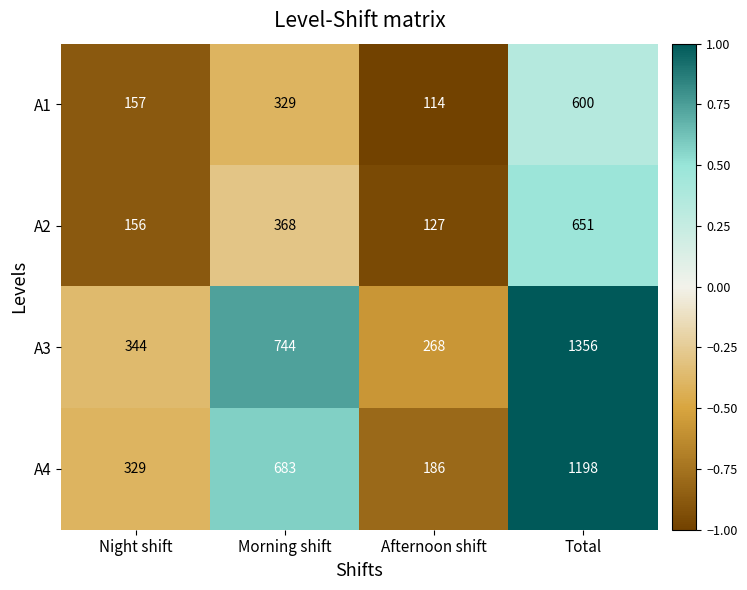

Is it true that A4 equals 42 at Afternoon shift?

False